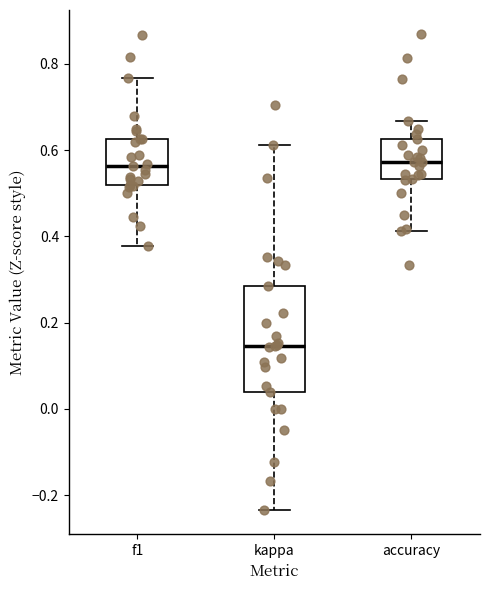

Where does the lower whisker of the box for accuracy end on the y-axis? The values are not printed on the chart, so give them approximately, as read against the axis.

0.42